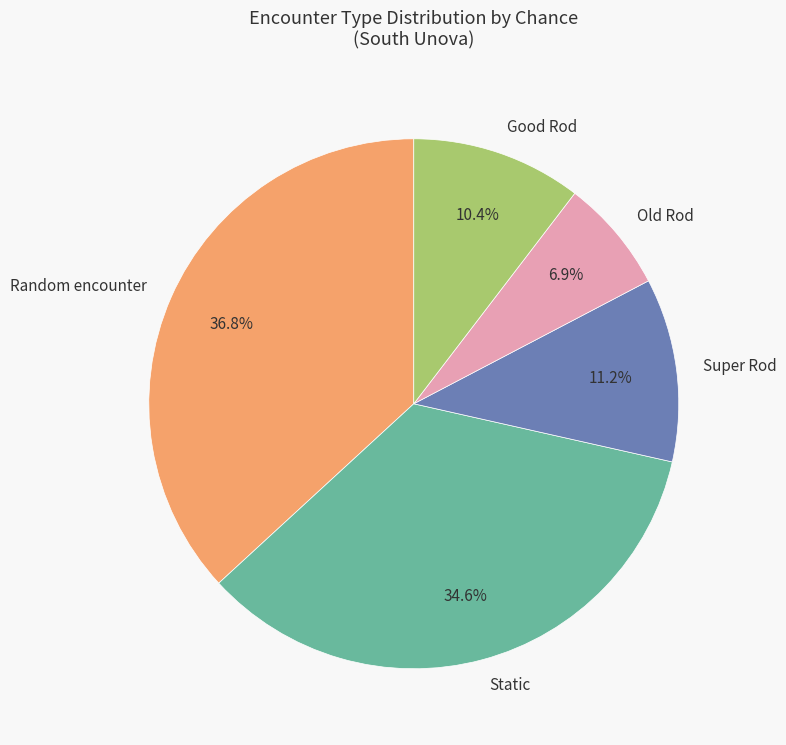

True or false: Good Rod accounts for 18% of the total.

False